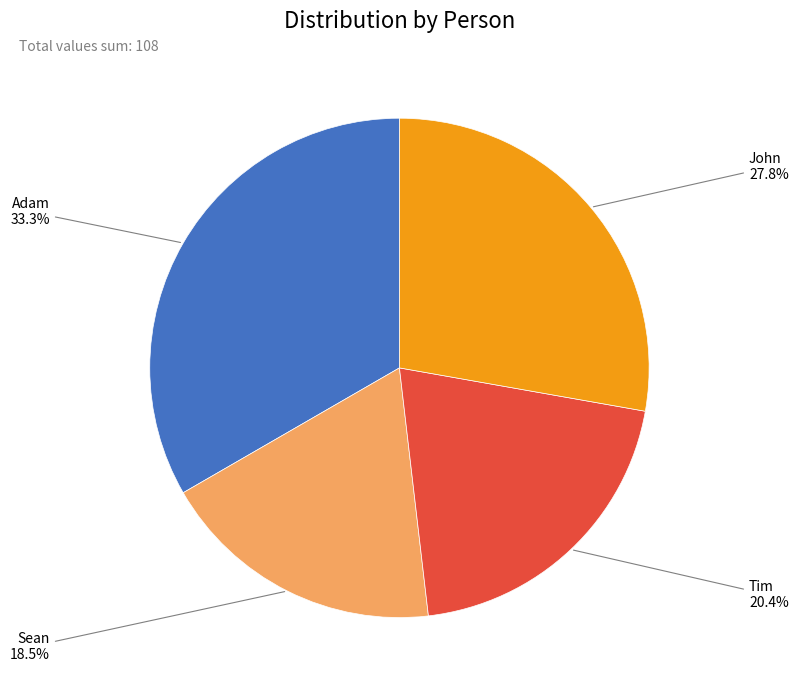

Does any single category account for the majority?

No